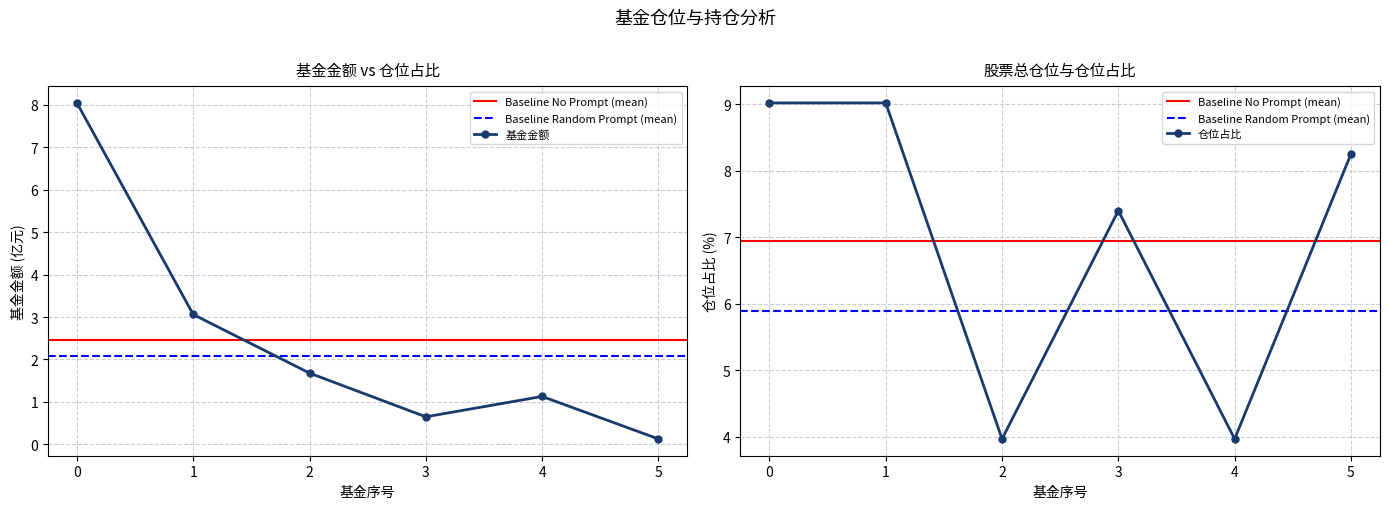

At which label is 仓位占比 closest to 6?

3